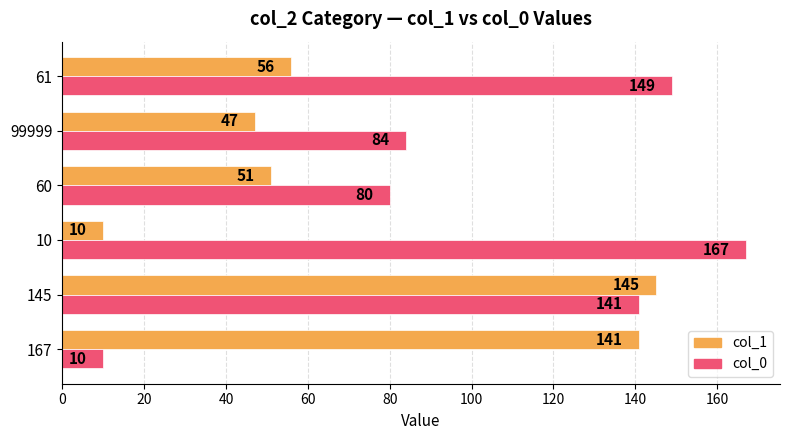

What is the spread (max minus min) of values at 10?

157